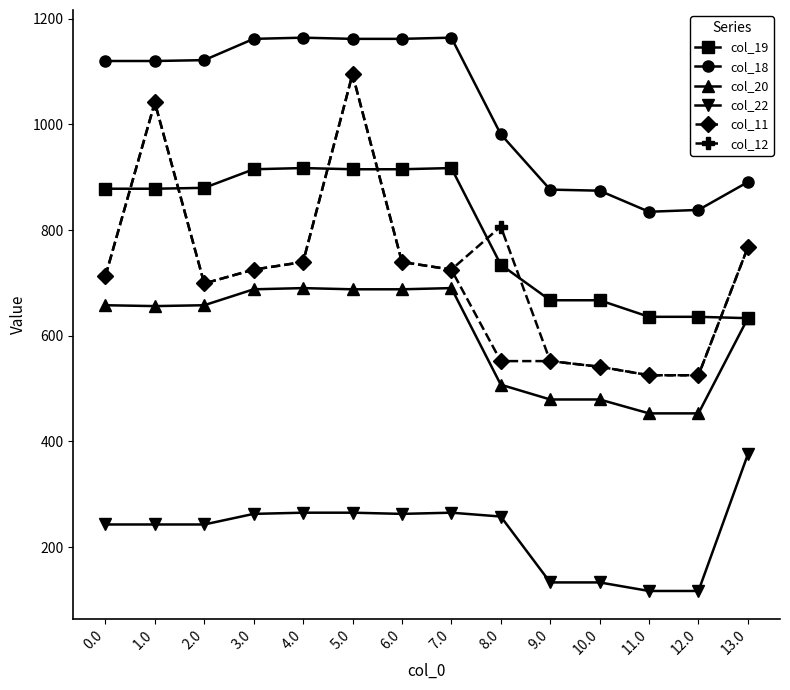

Is this an area chart (filled region under the line)?

No